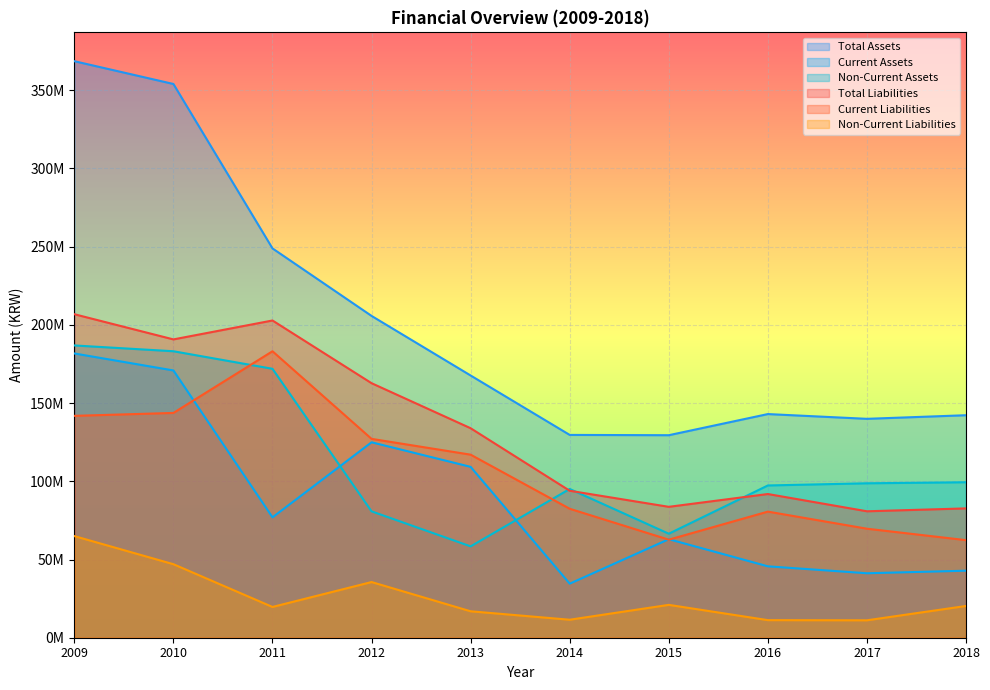

The value of Total Assets at 2015 is 191967347. True or false?

False